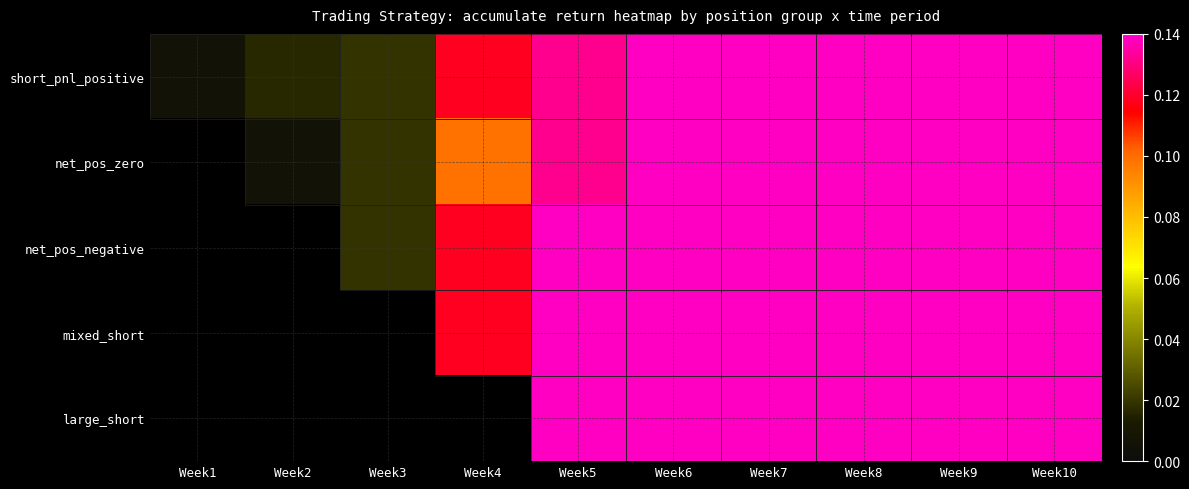

How many data points does each series have?

10